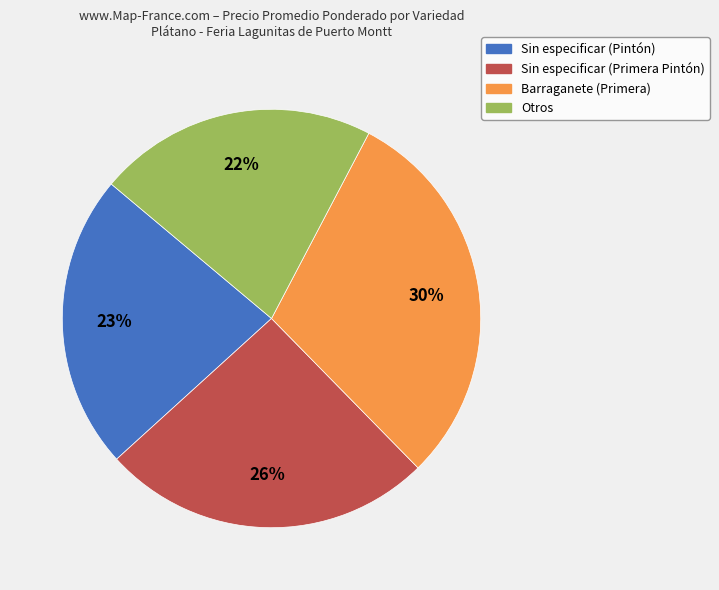

To the nearest percent, what is the average slice percentage?

25%